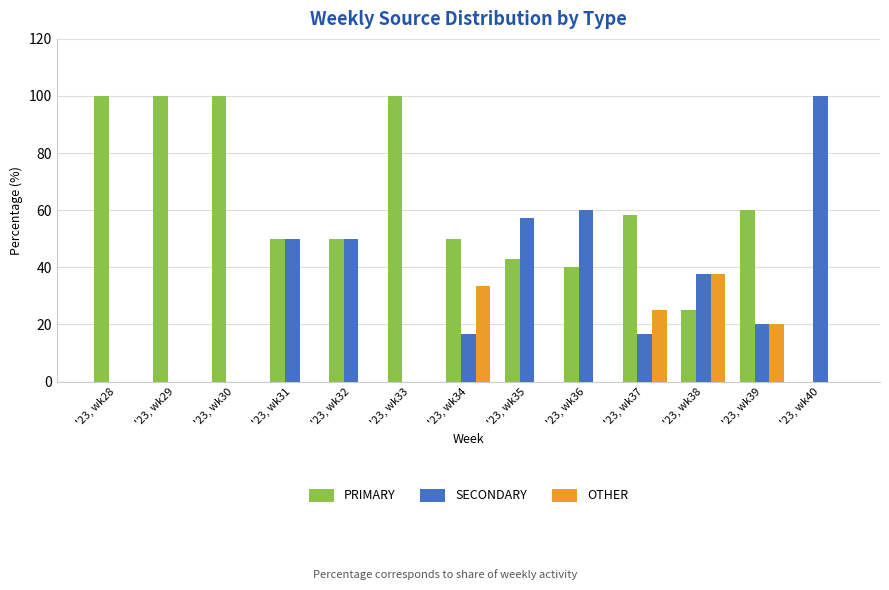

Which series has the largest total across all categories?

PRIMARY